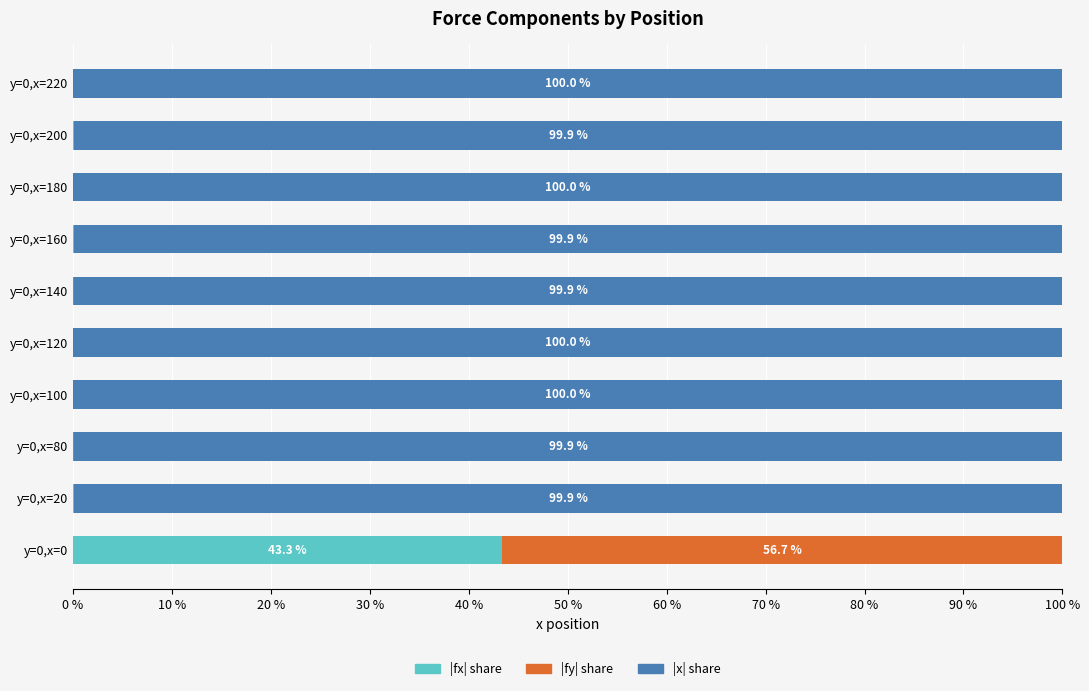

What is the total value across all series at y=0,x=0?

100.0